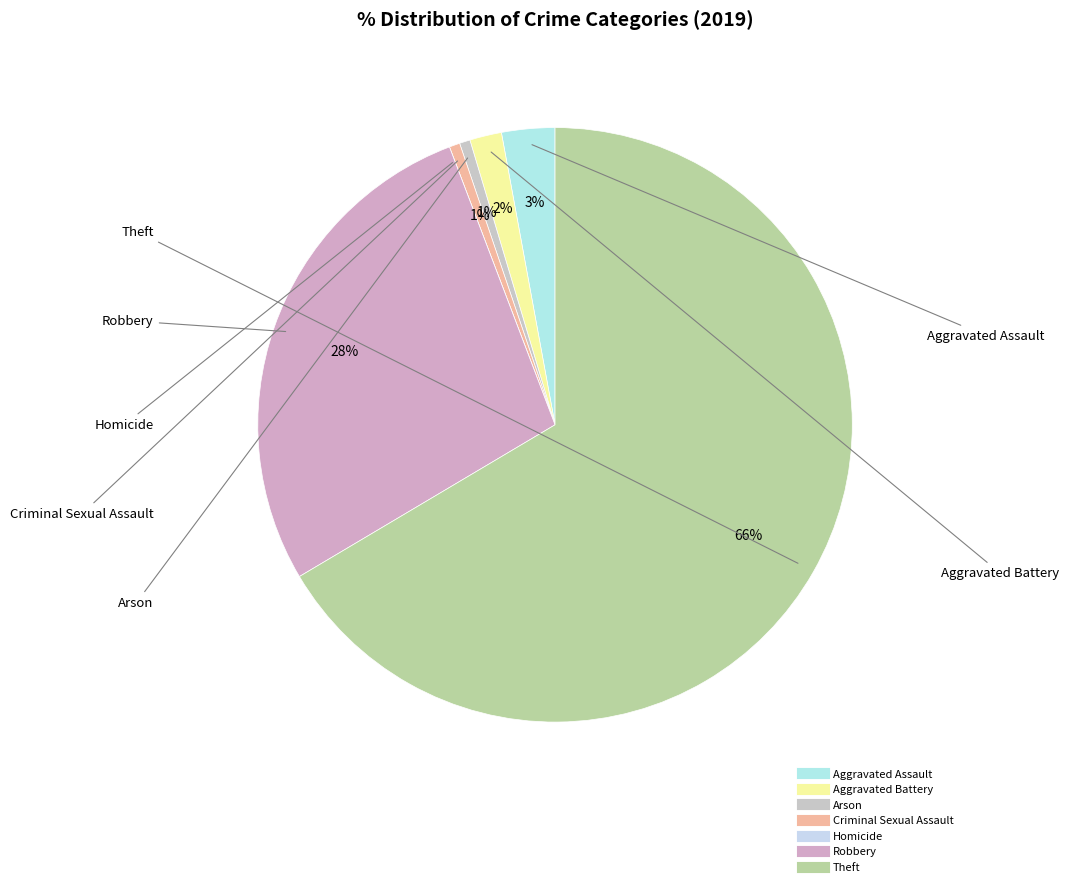

Which has a higher value, Aggravated Assault or Arson?

Aggravated Assault